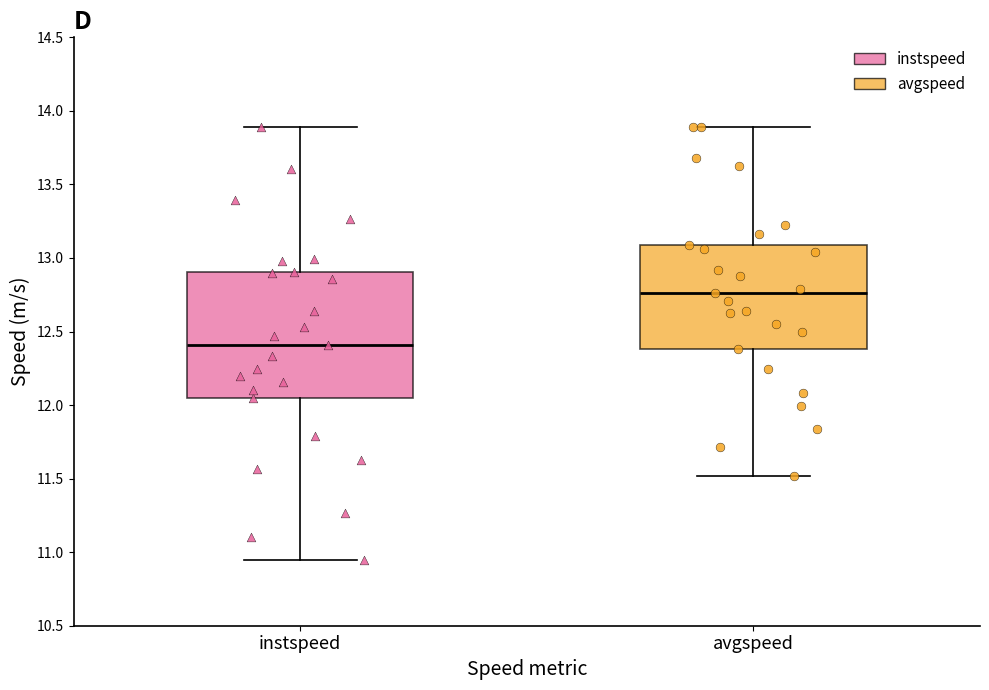

Reading left to right, transcribe this box plot: for each box, give where its median line is, the range the box spans, and where its two whiskers end, as read against the y-axis. The values are not printed on the chart, so give them approximately, as read against the axis.

instspeed: median 12.40, box 12.05 to 12.90, whiskers 10.95 to 13.90
avgspeed: median 12.75, box 12.40 to 13.10, whiskers 11.50 to 13.90